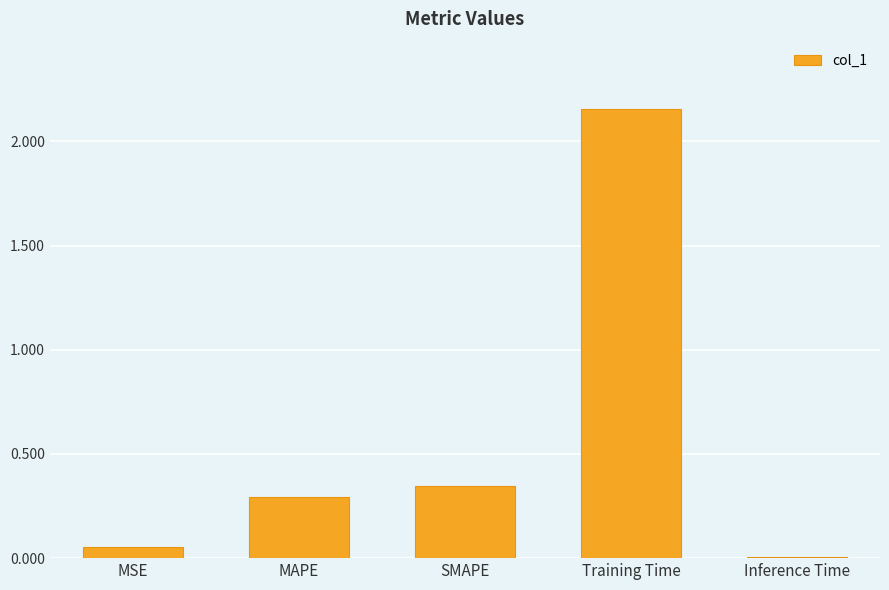

What position from the left is SMAPE?

3